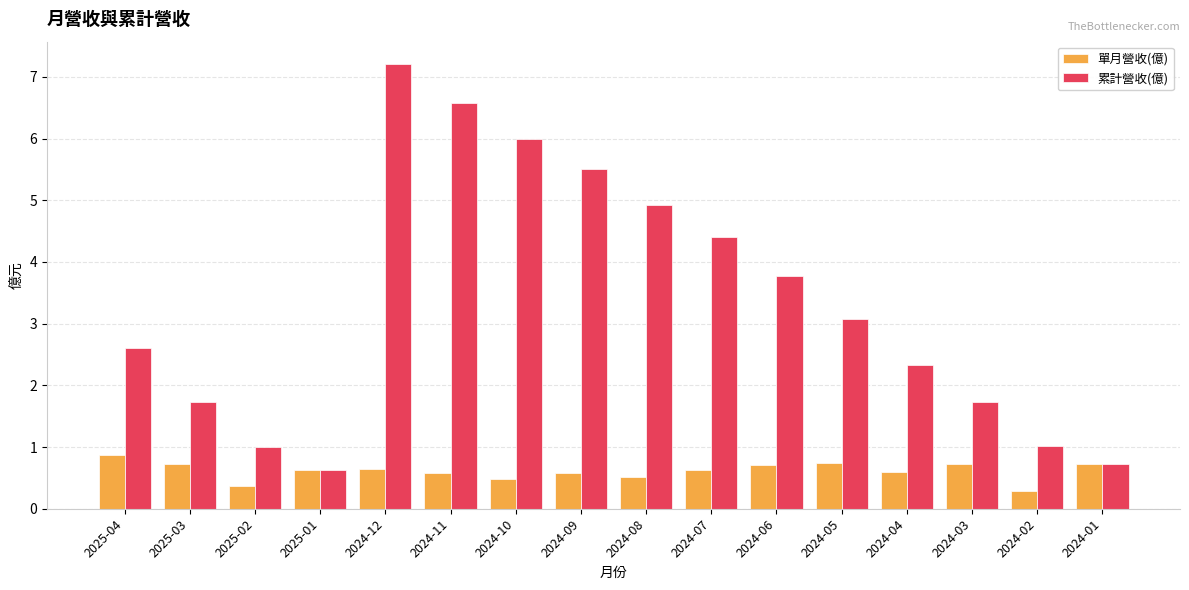

What is the label of the 14th bar from the left?

2024-03